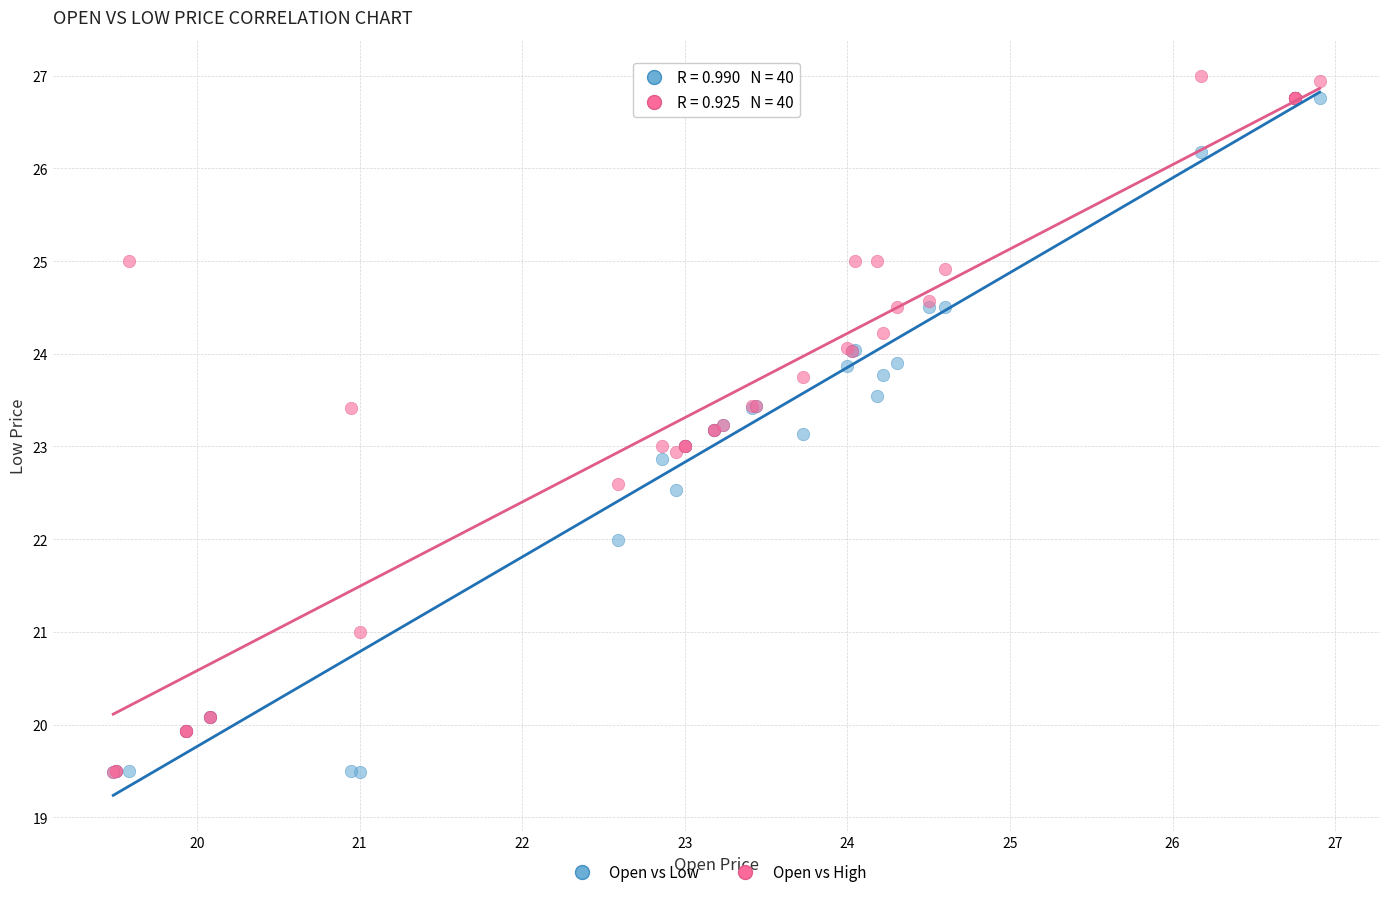

Which series has the widest spread of Y values?

Open vs High